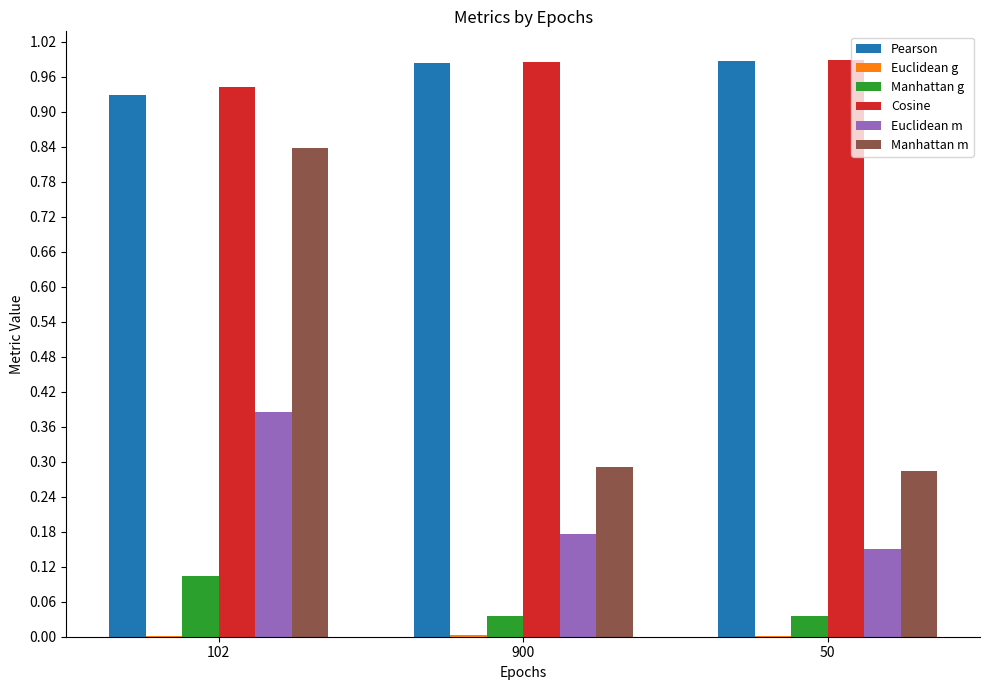

Which series has the largest range (max minus min)?

Manhattan m